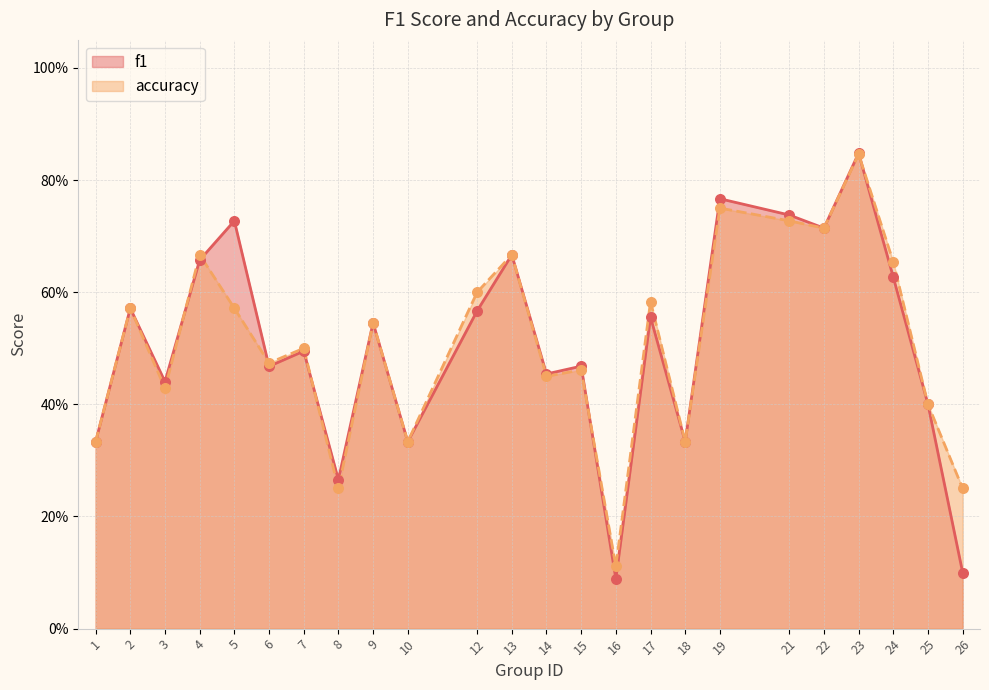

At which category is the sum across all series the highest?

23